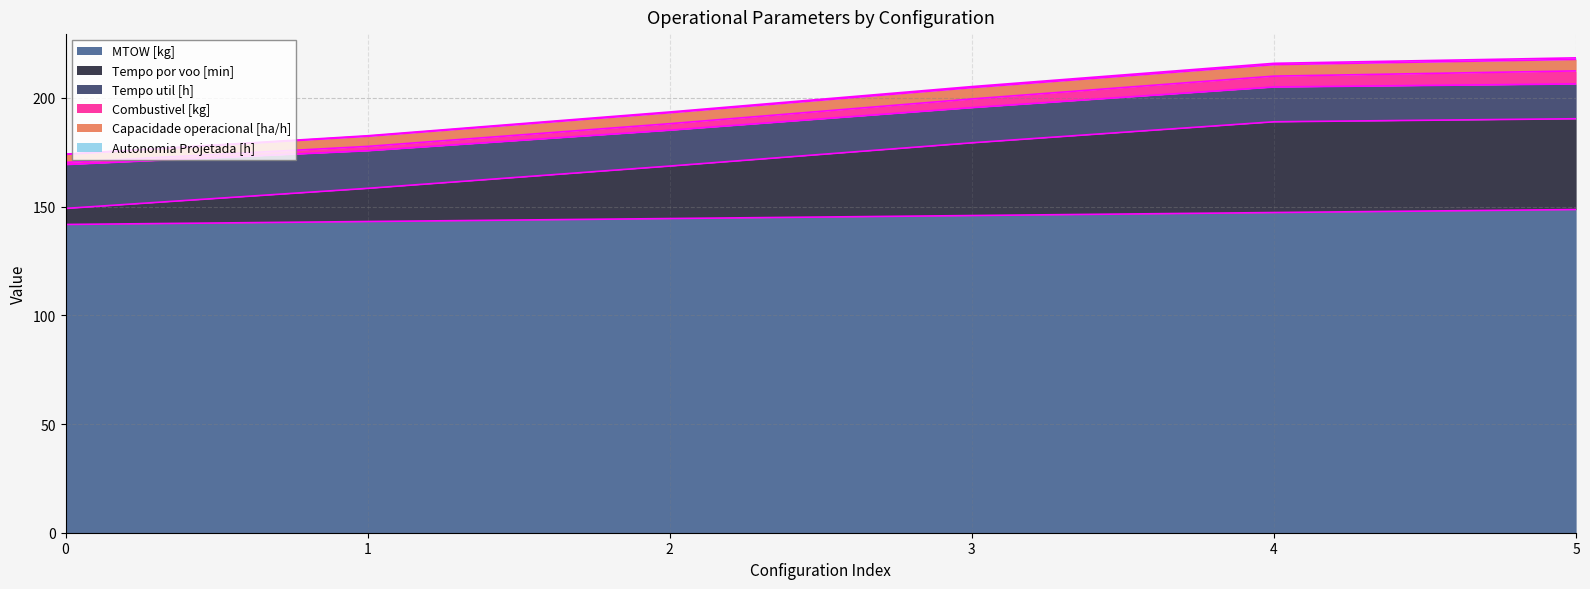

Does the chart have visible grid lines?

Yes